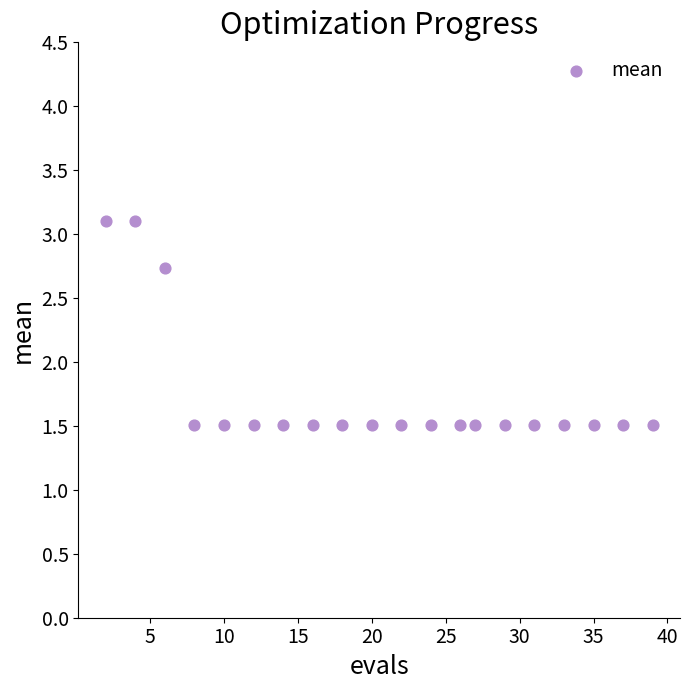

What is the range of X values (max minus min)?

37.0